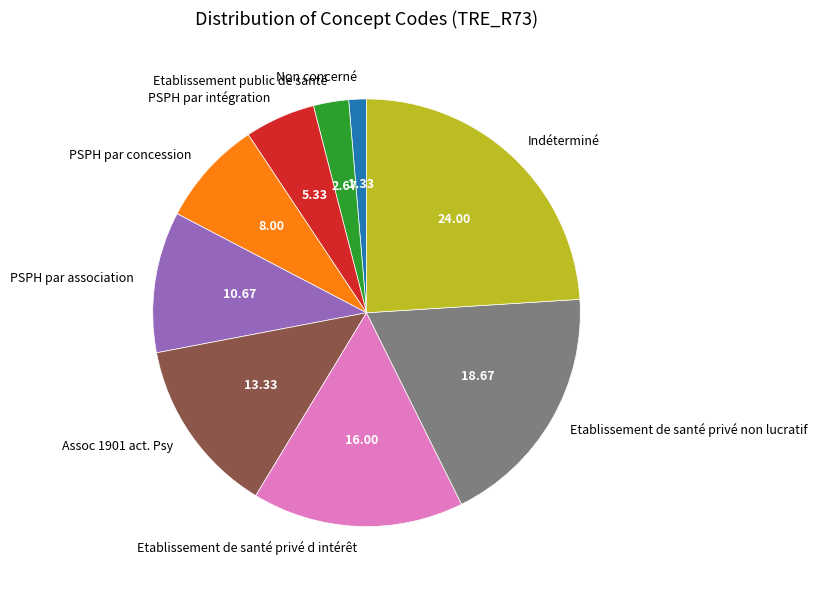

The PSPH par intégration slice represents 5% of the pie. True or false?

True